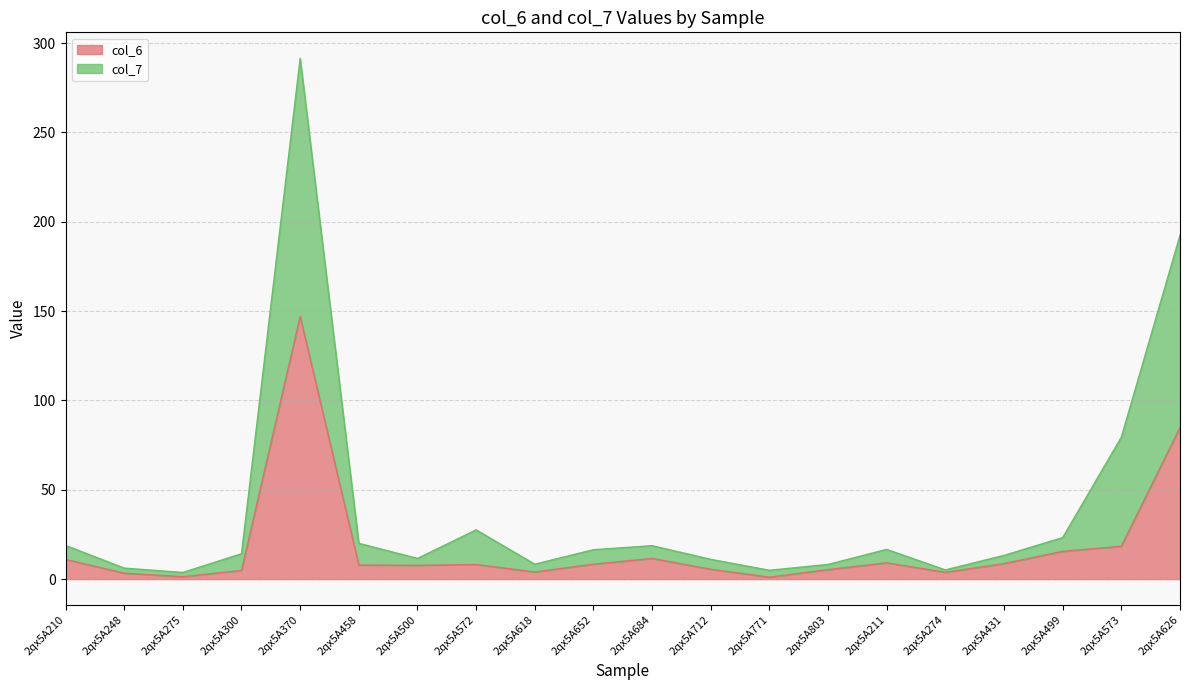

What is the sum of all col_7 values?

423.8